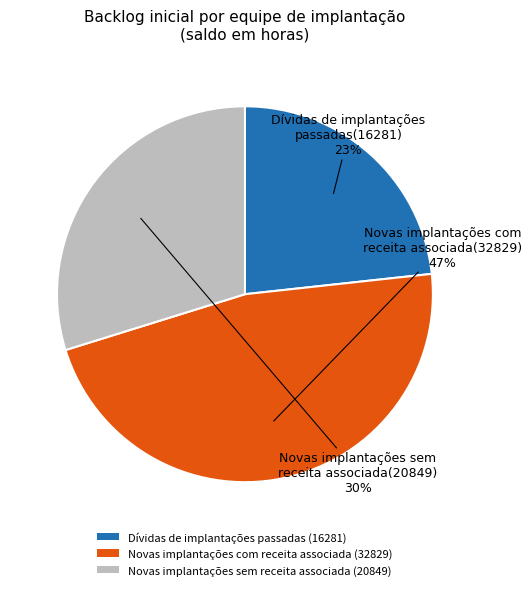

Which has a higher value, Novas implantações sem receita associada or Novas implantações com receita associada?

Novas implantações com receita associada